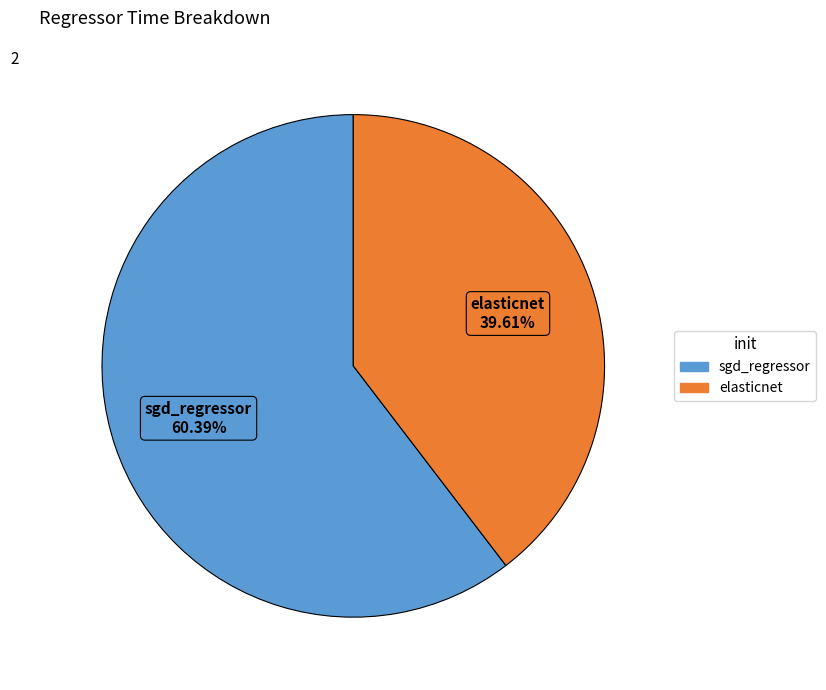

What is the majority slice?

sgd_regressor